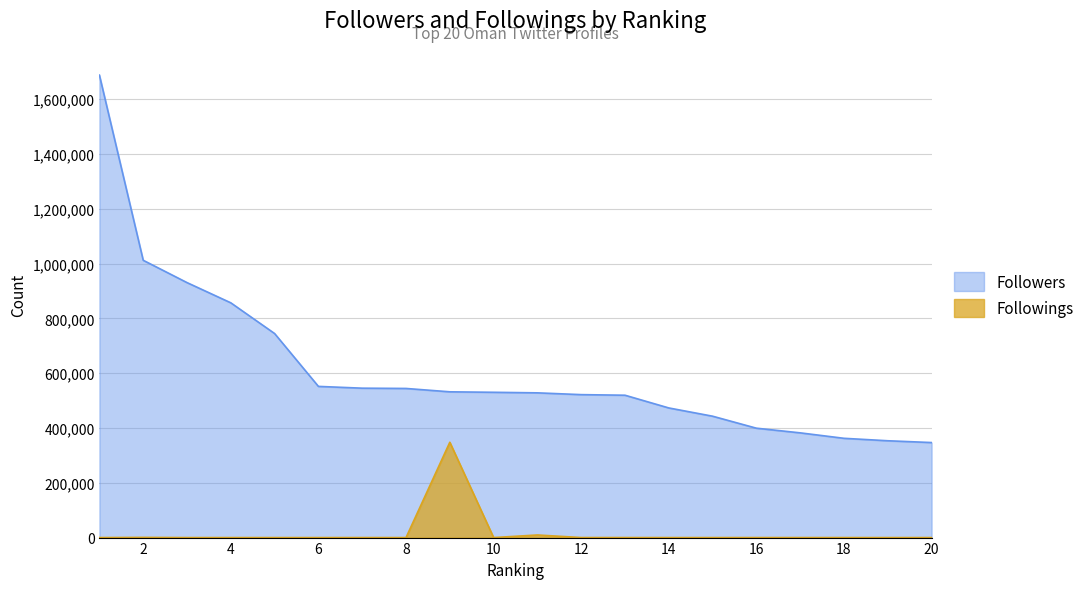

Where is Followers nearest to the value 1017211?

2